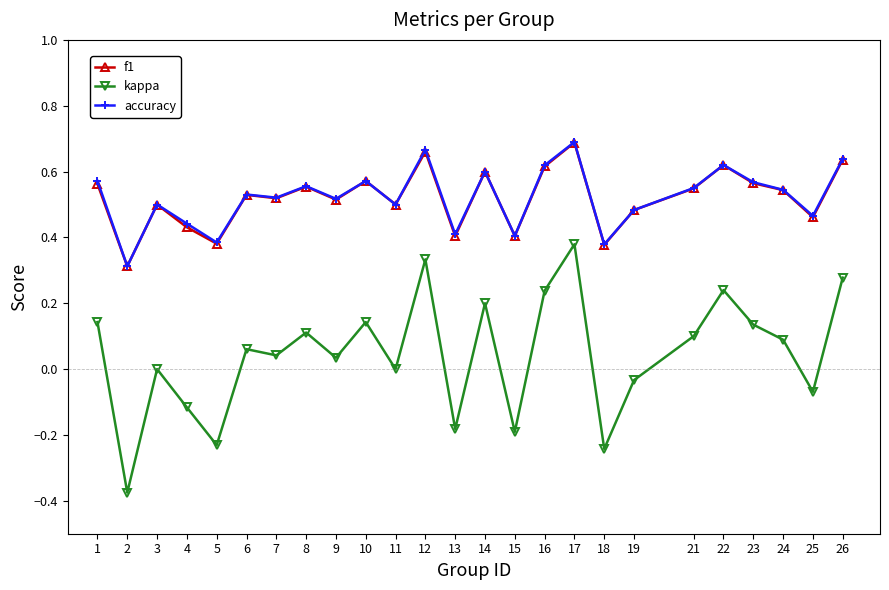

Where is the first local minimum for accuracy?

2